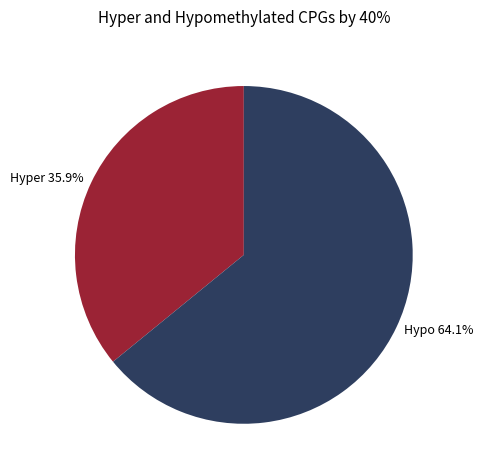

Approximately how many times larger is the value at Hyper 35.9% compared to Hypo 64.1%?

0.6